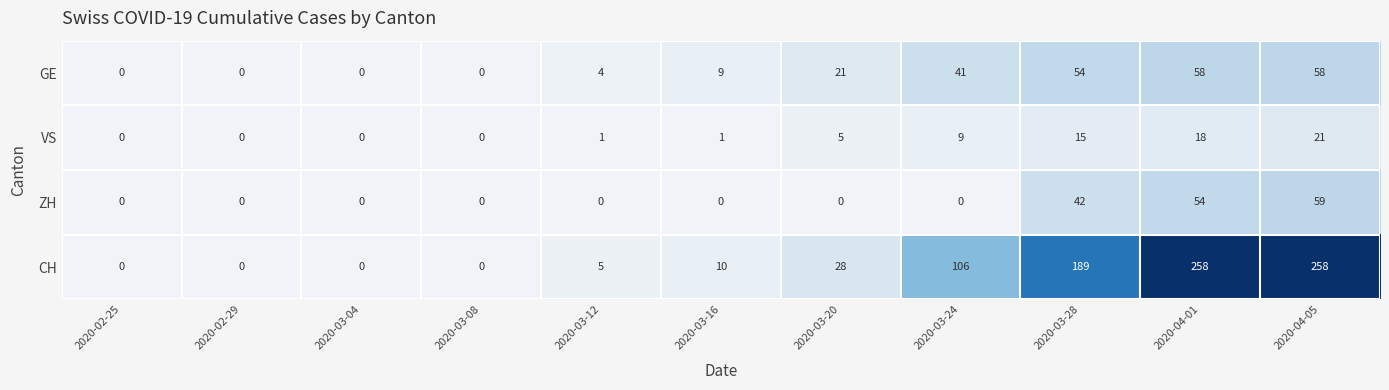

At which label is VS closest to 10?

2020-03-24